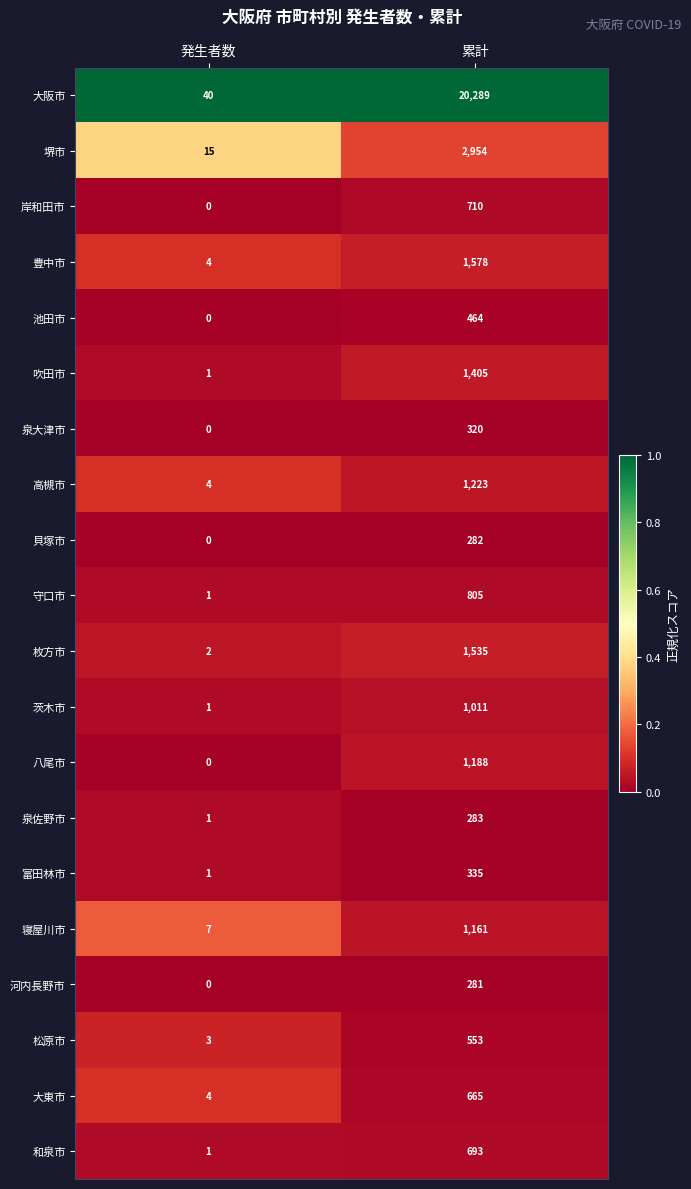

True or false: 寝屋川市 has a value of 12 at 発生者数.

False